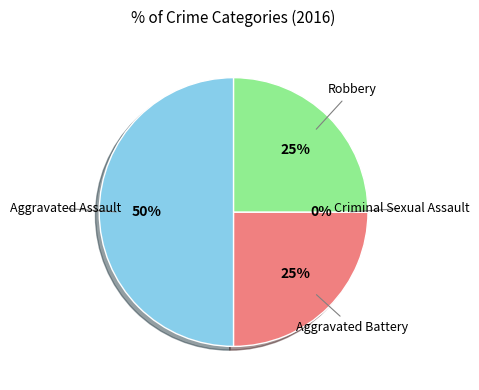

How many slices are in this pie chart?

4